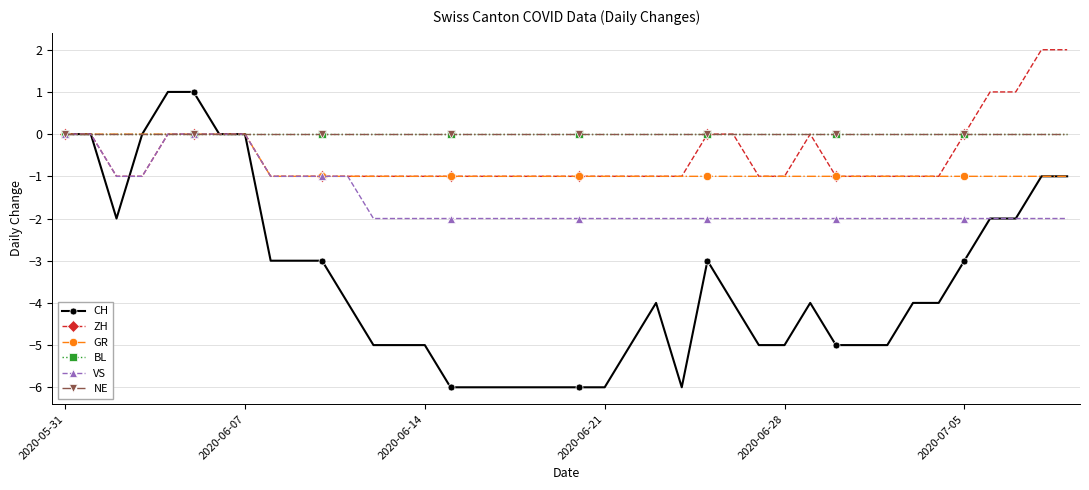

Reading left to right, list all the values displayed in this chart.

CH: 0	0	-2	0	1	1	0	0	-3	-3	-3	-4	-5	-5	-5	-6	-6	-6	-6	-6	-6	-6	-5	-4	-6	-3	-4	-5	-5	-4	-5	-5	-5	-4	-4	-3	-2	-2	-1	-1
ZH: 0	0	-1	-1	0	0	0	0	-1	-1	-1	-1	-1	-1	-1	-1	-1	-1	-1	-1	-1	-1	-1	-1	-1	0	0	-1	-1	0	-1	-1	-1	-1	-1	0	1	1	2	2
GR: 0	0	0	0	0	0	0	0	-1	-1	-1	-1	-1	-1	-1	-1	-1	-1	-1	-1	-1	-1	-1	-1	-1	-1	-1	-1	-1	-1	-1	-1	-1	-1	-1	-1	-1	-1	-1	-1
BL: 0	0	0	0	0	0	0	0	0	0	0	0	0	0	0	0	0	0	0	0	0	0	0	0	0	0	0	0	0	0	0	0	0	0	0	0	0	0	0	0
VS: 0	0	-1	-1	0	0	0	0	-1	-1	-1	-1	-2	-2	-2	-2	-2	-2	-2	-2	-2	-2	-2	-2	-2	-2	-2	-2	-2	-2	-2	-2	-2	-2	-2	-2	-2	-2	-2	-2
NE: 0	0	0	0	0	0	0	0	0	0	0	0	0	0	0	0	0	0	0	0	0	0	0	0	0	0	0	0	0	0	0	0	0	0	0	0	0	0	0	0